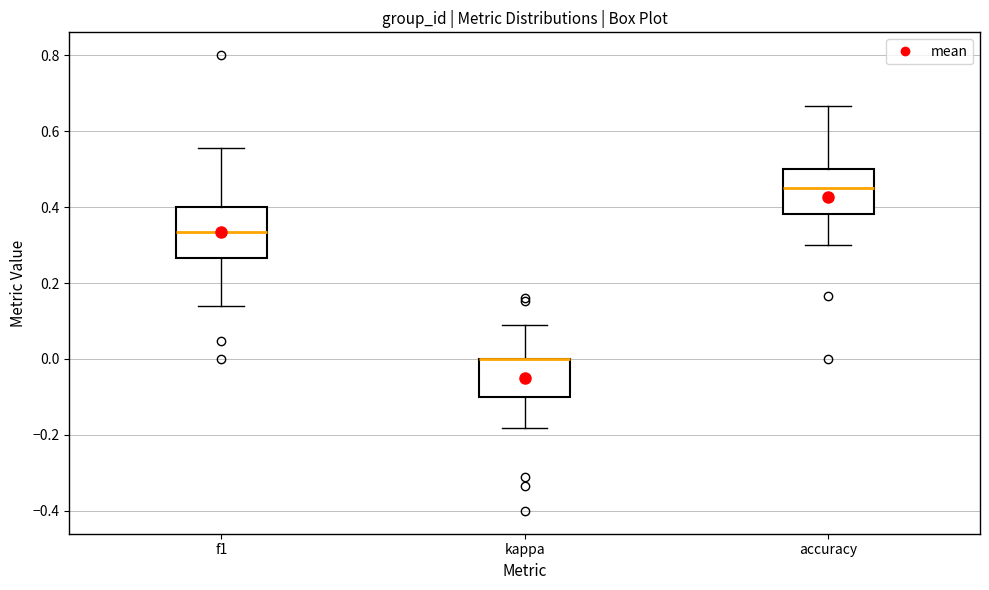

Where is the upper edge of the box for f1 on the y-axis? The values are not printed on the chart, so give them approximately, as read against the axis.

0.40